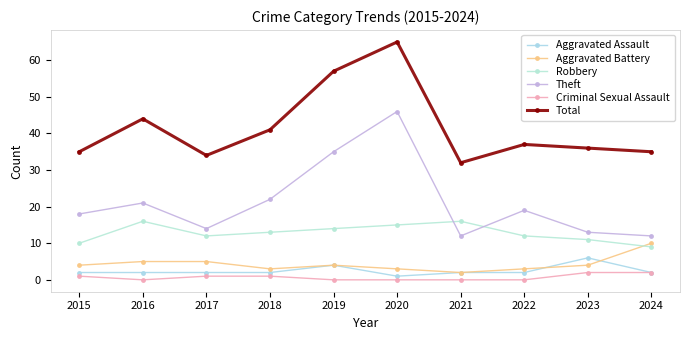

Is it true that Robbery equals 23 at 2020?

False